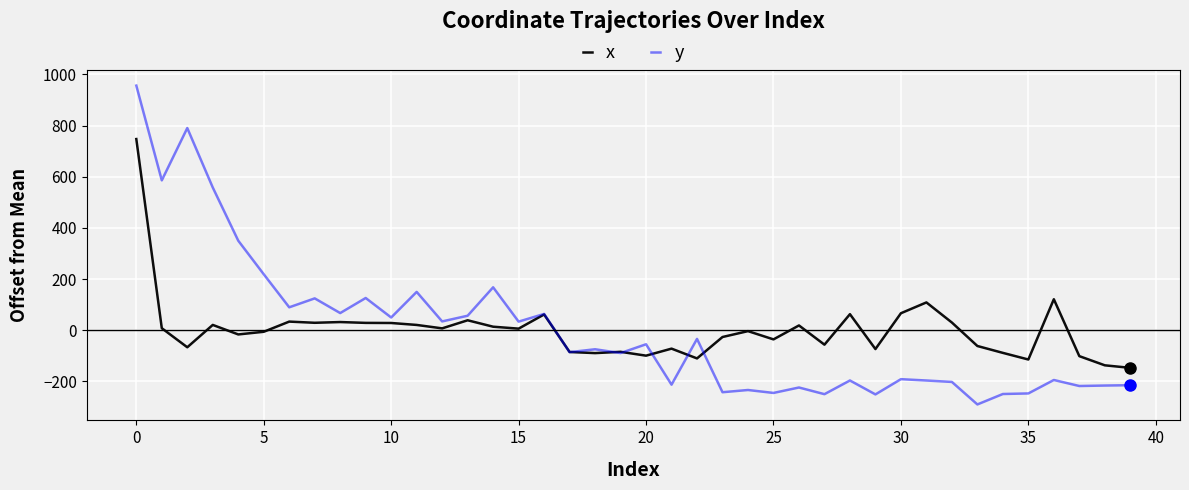

What is the greatest value displayed?

956.4